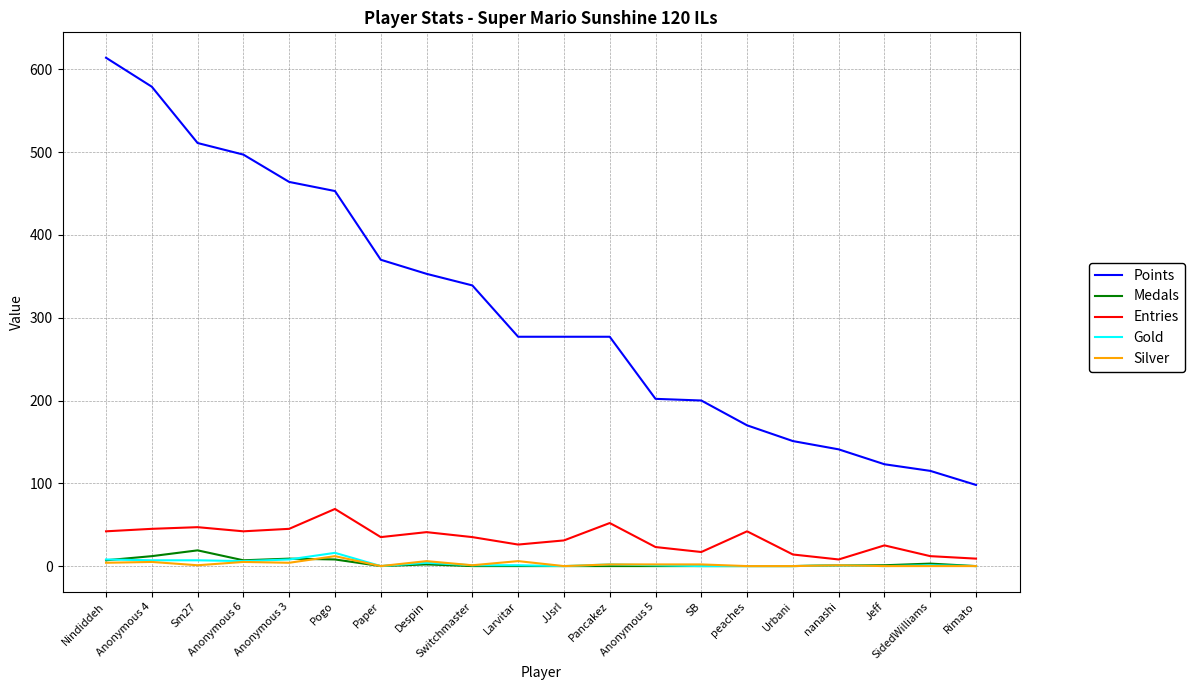

Between Anonymous 3 and Paper, which series saw the biggest shift?

Points